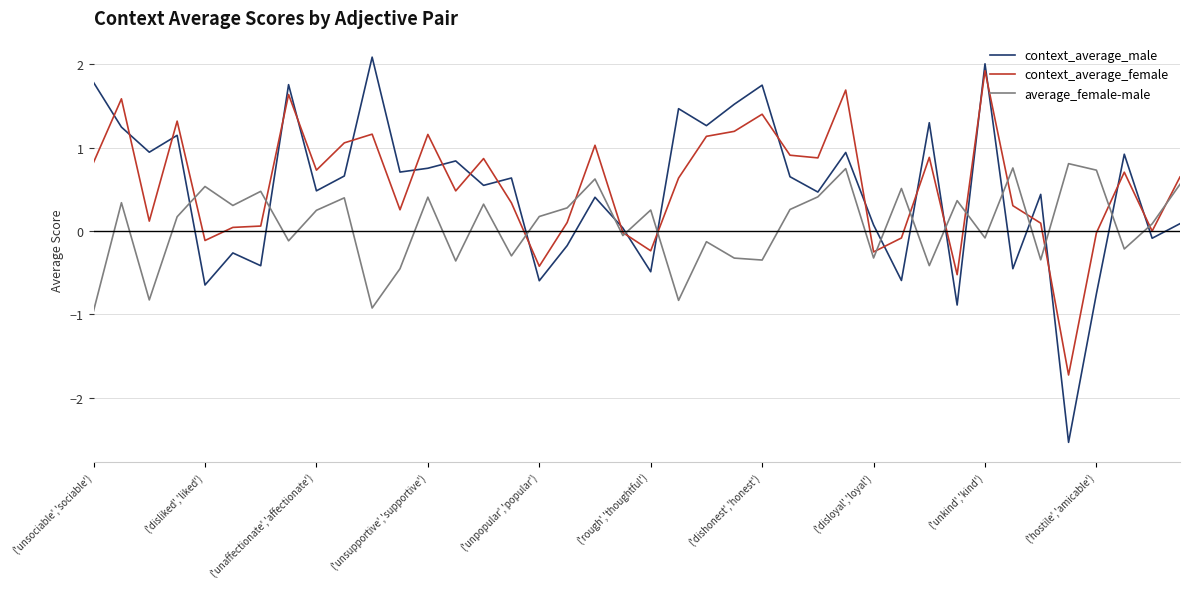

Is this an area chart (filled region under the line)?

No